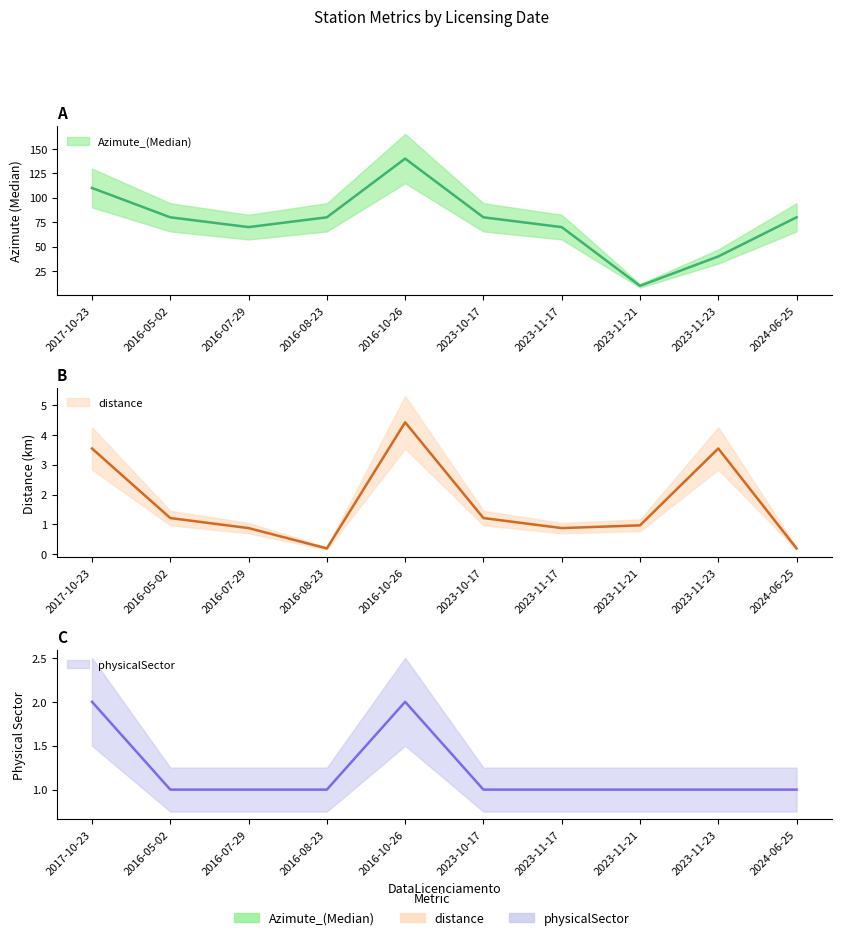

Where is the first local maximum for Azimute_(Median)?

2016-10-26